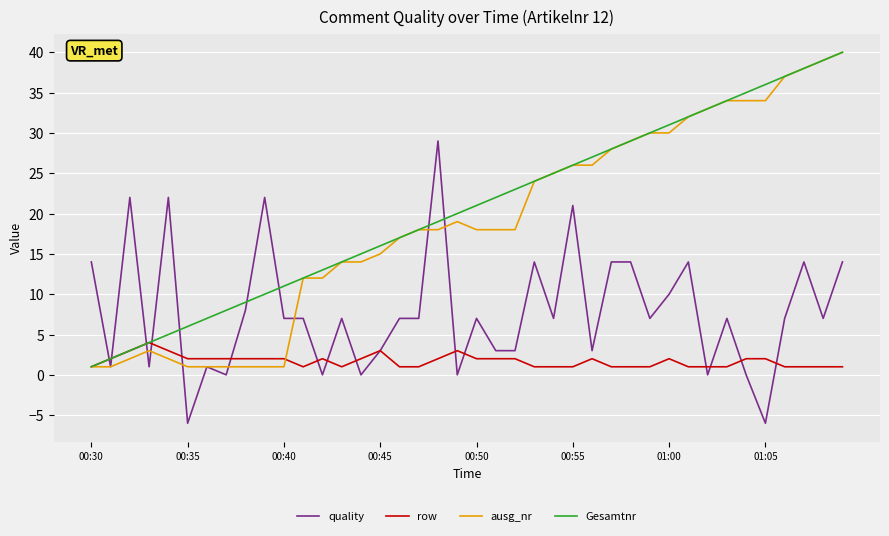

What is the greatest value displayed?

40